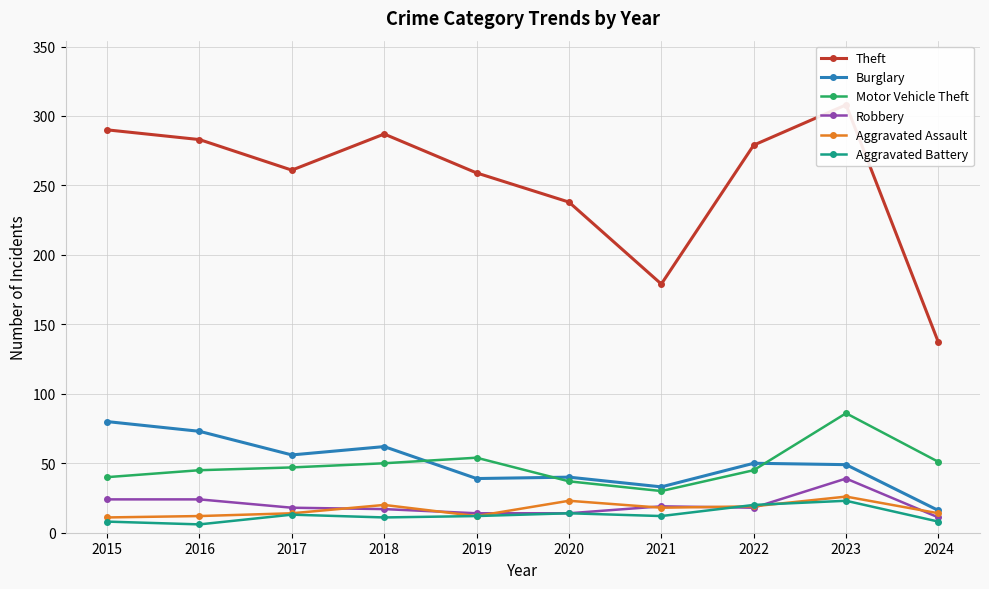

True or false: Aggravated Battery and Motor Vehicle Theft intersect in this chart.

False